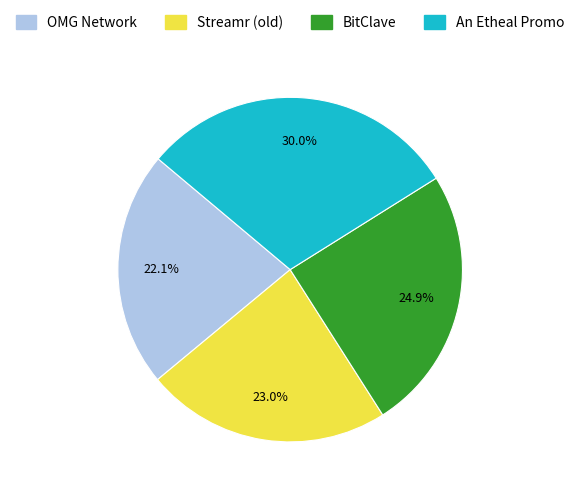

Which has a higher value, Streamr (old) or BitClave?

BitClave